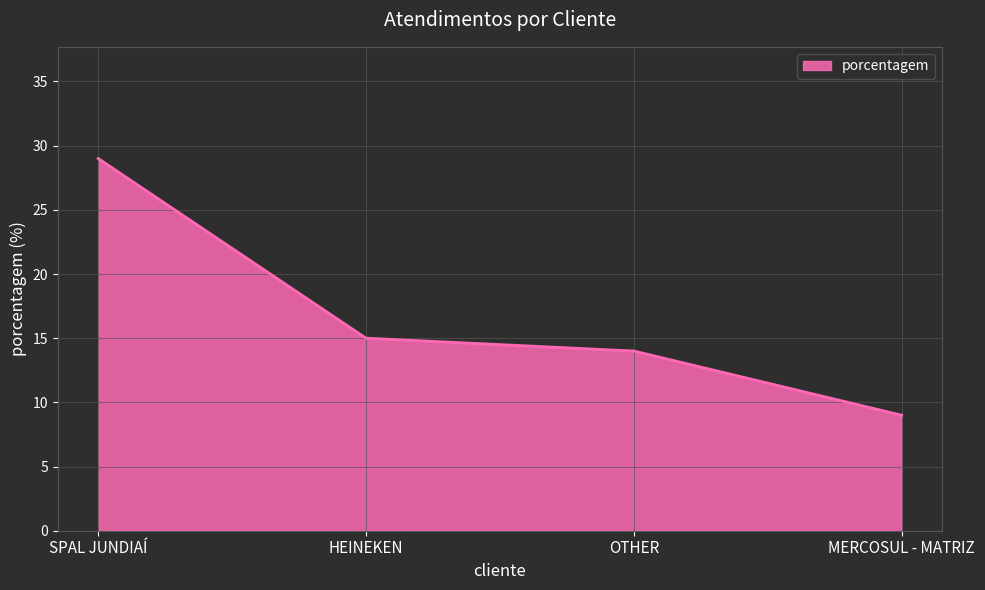

What is the approximate value at HEINEKEN, to the nearest 10?

20